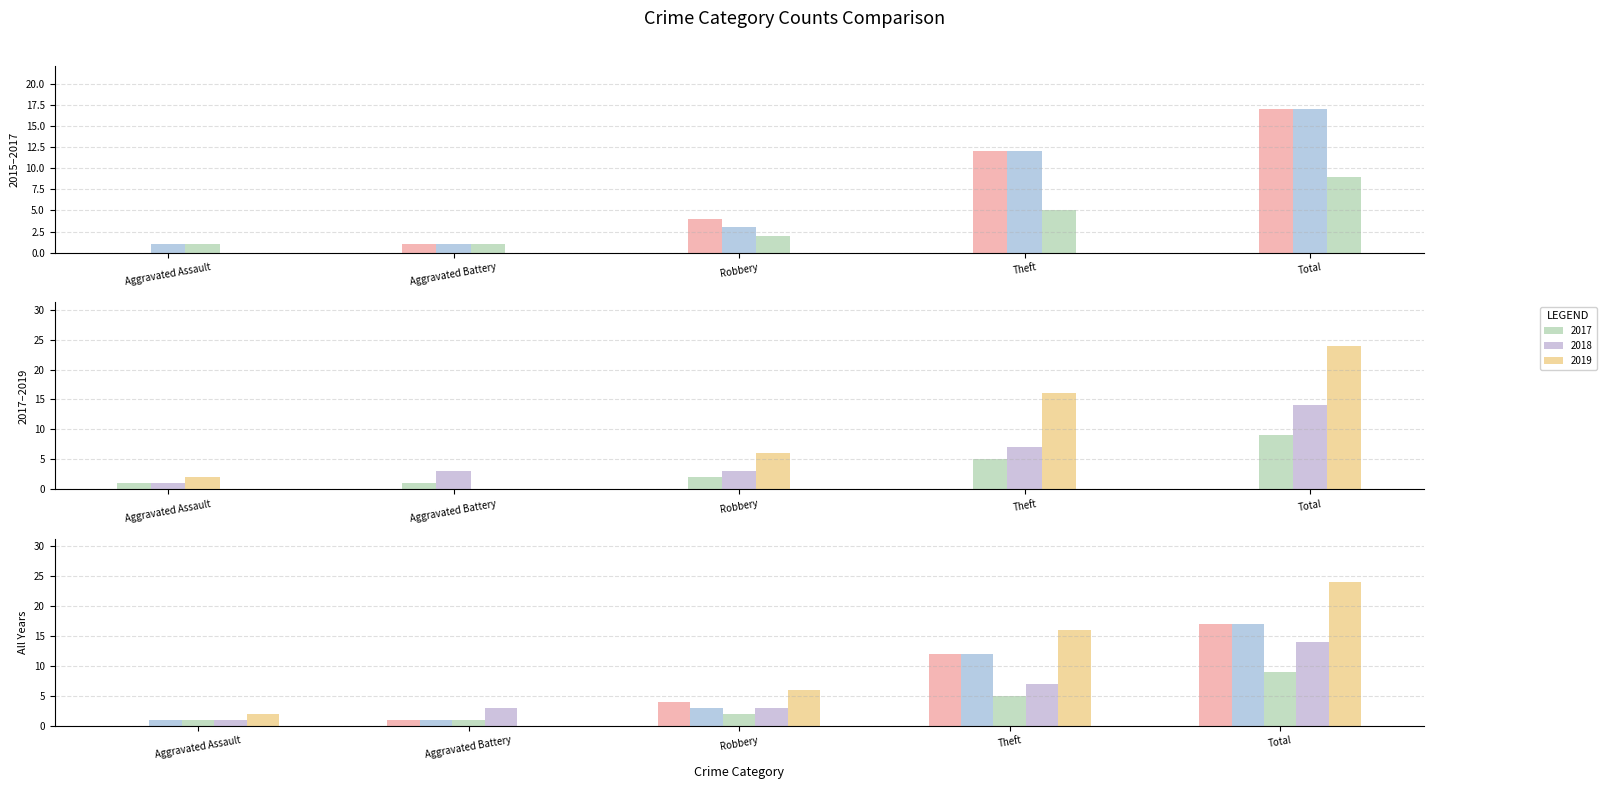

What is the total value across all series at Theft?

52